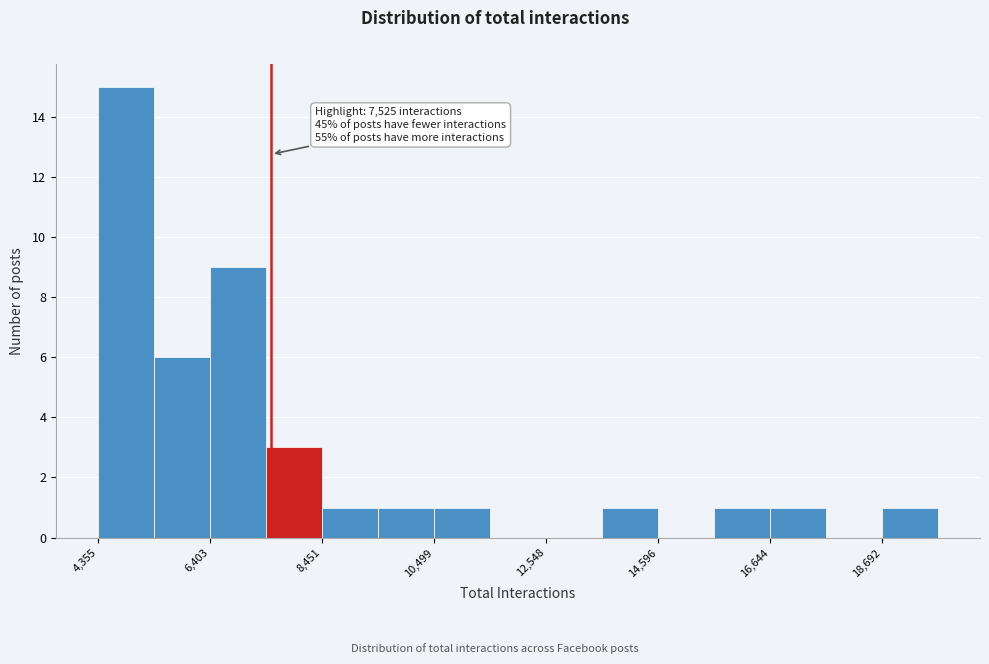

Read against the x-axis, roughly where is the centre of the tallest bar?

5000